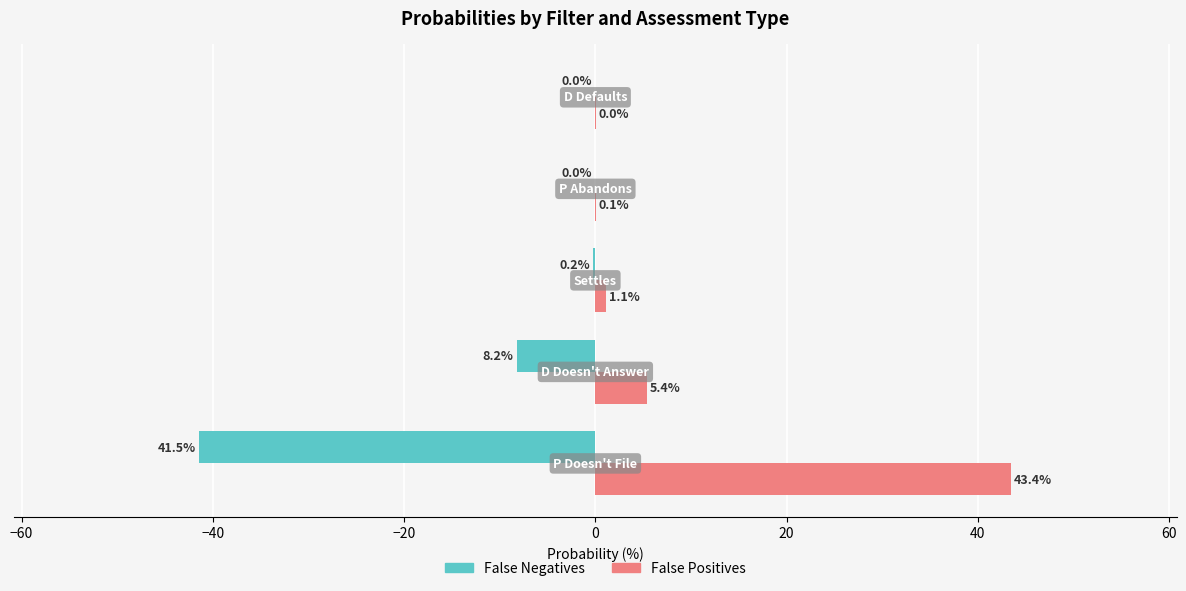

What is the maximum value for False Positives?

43.4